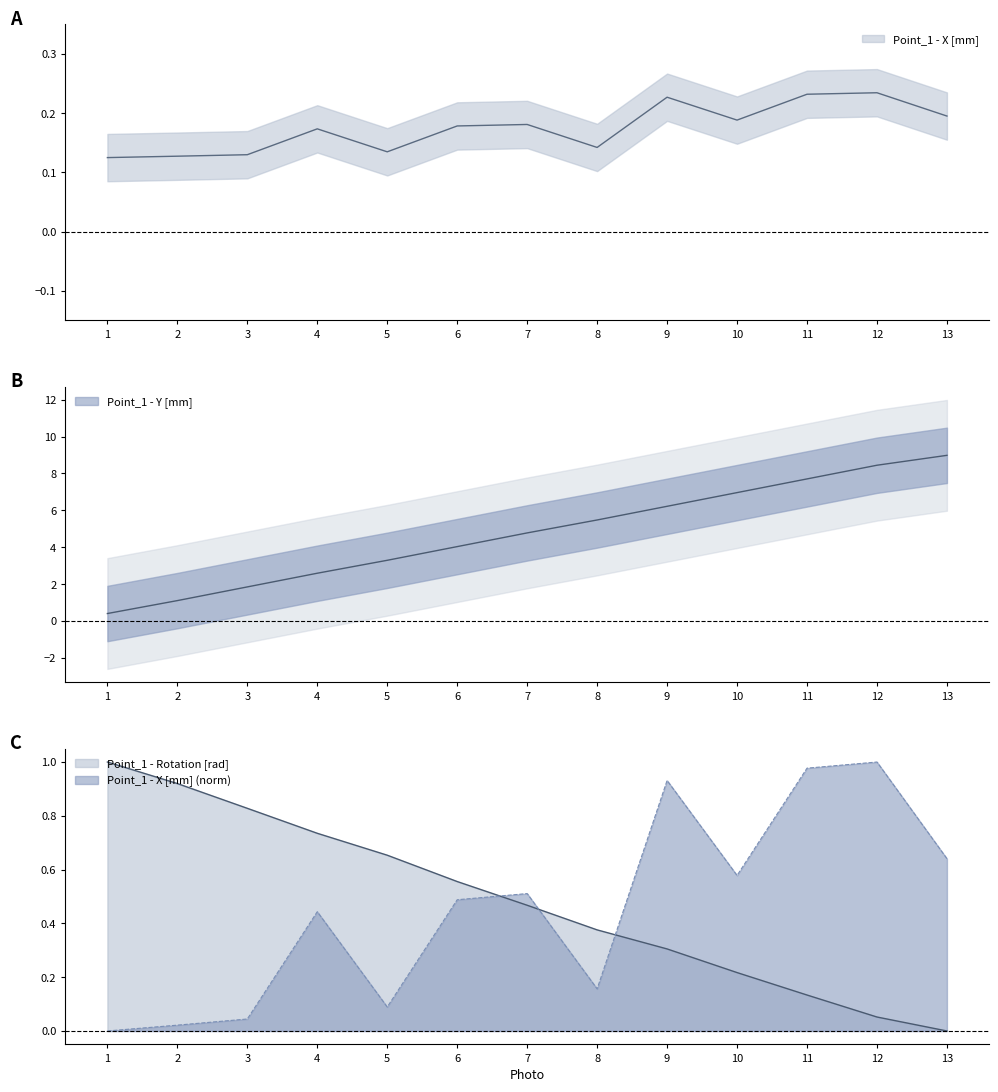

In Point_1 - X [mm], how many points are higher than both neighbors (excluding endpoints)?

4